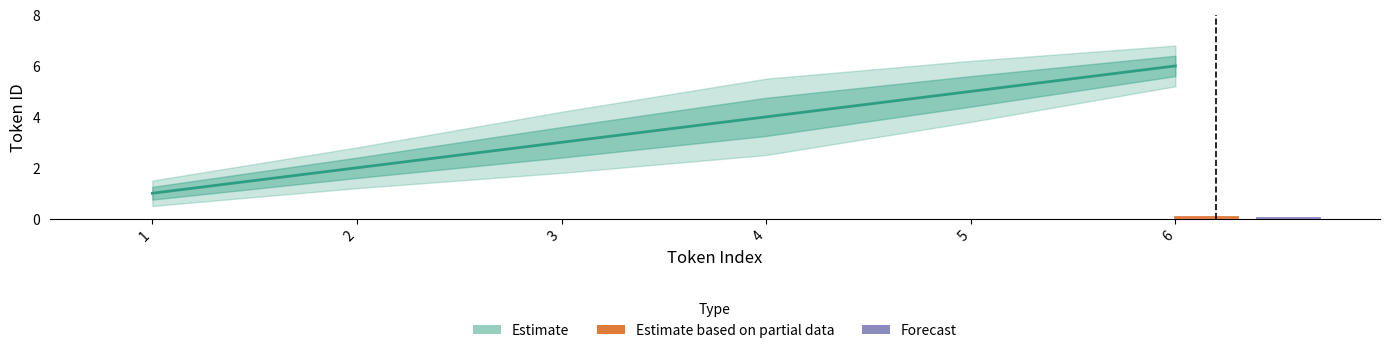

What is the difference between the second highest and second lowest values in the Estimate series?

3.0